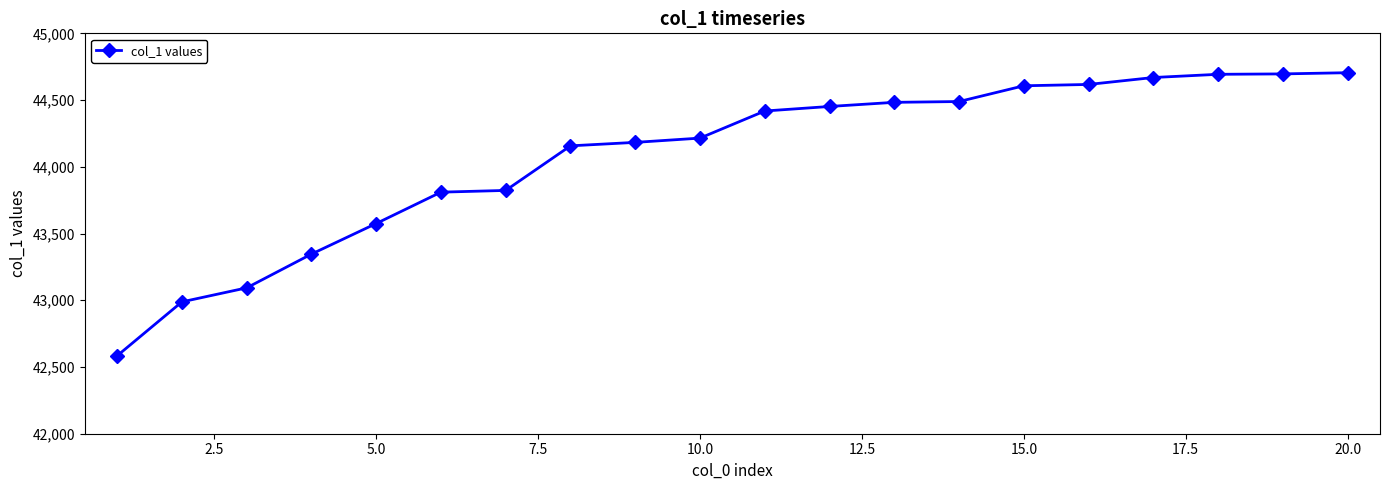

How many lines are shown in the chart?

1